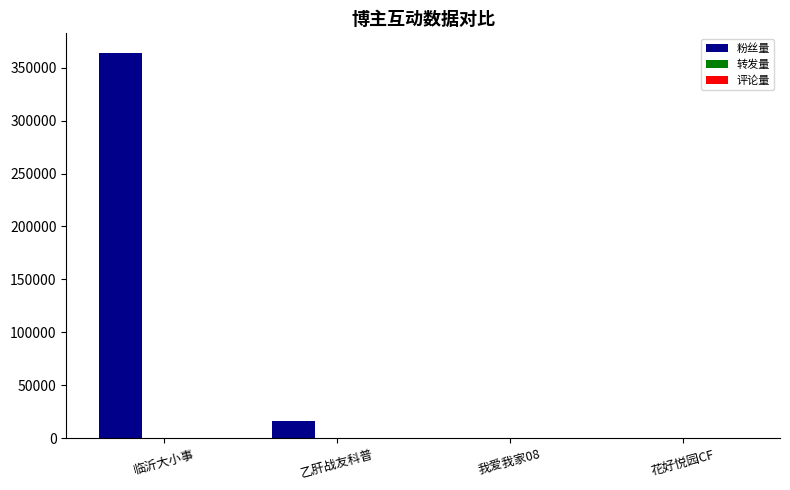

What is the greatest value displayed?

364135